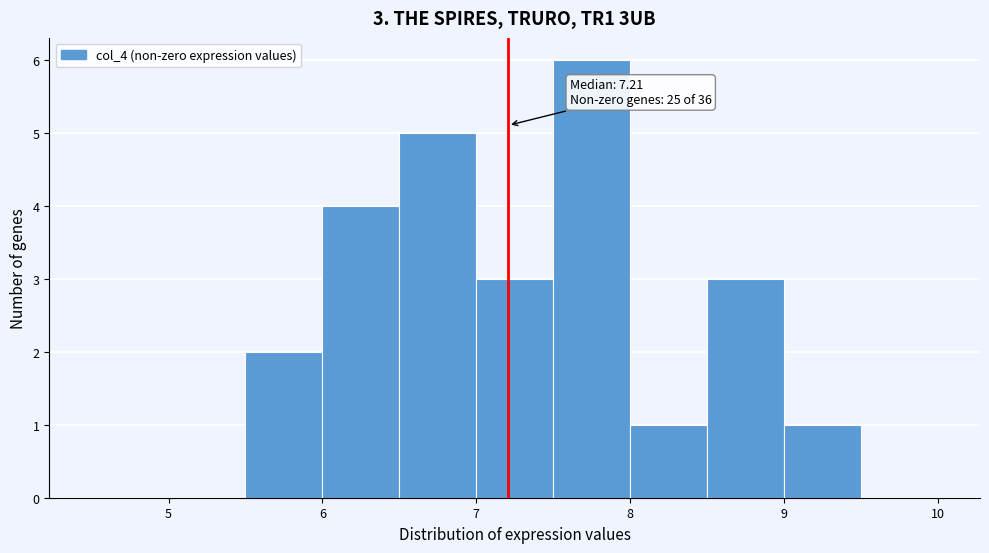

Which range on the x-axis has the tallest bar?

7.5 to 8.0